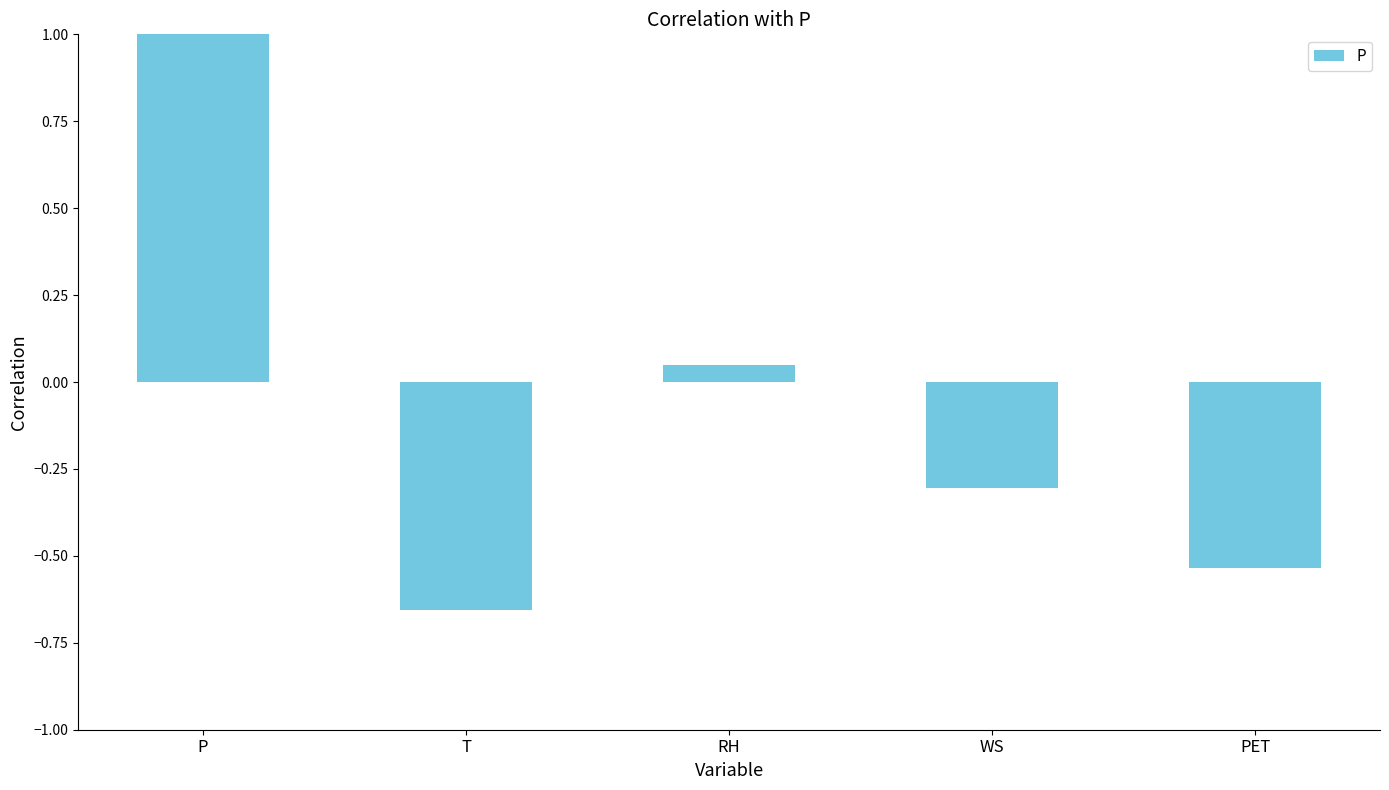

At which label does the data first exceed 0?

P